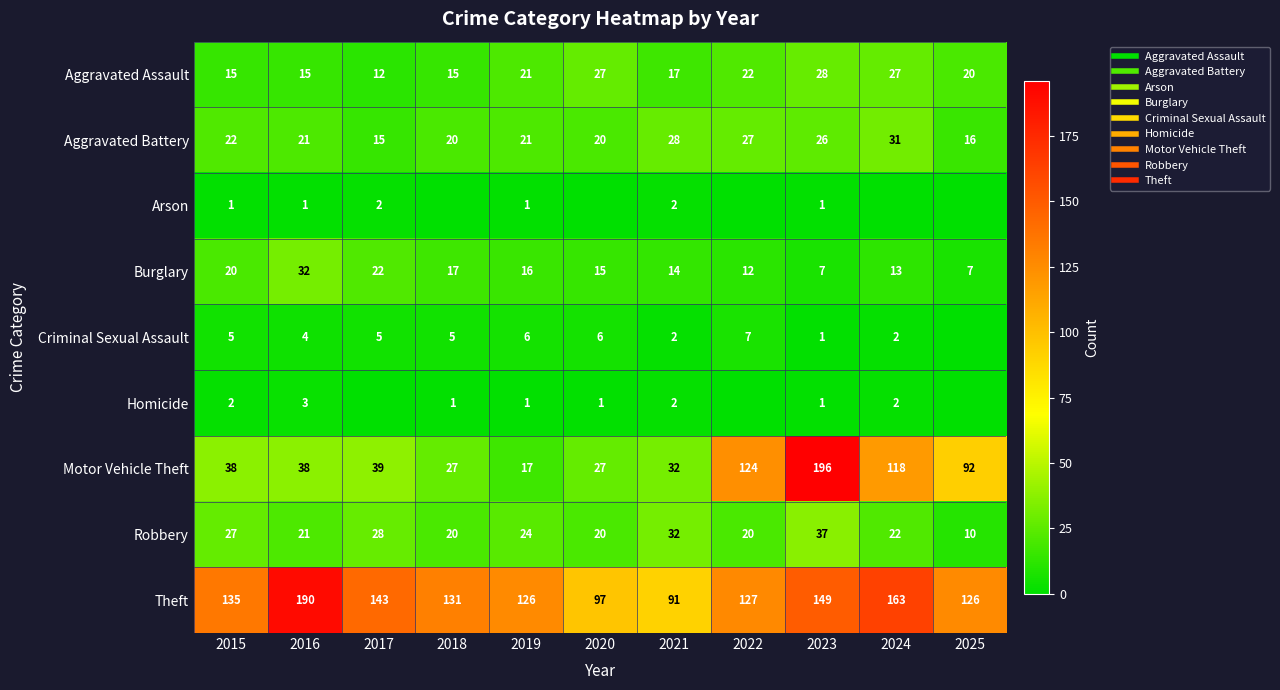

Which series has the widest spread of values?

Motor Vehicle Theft